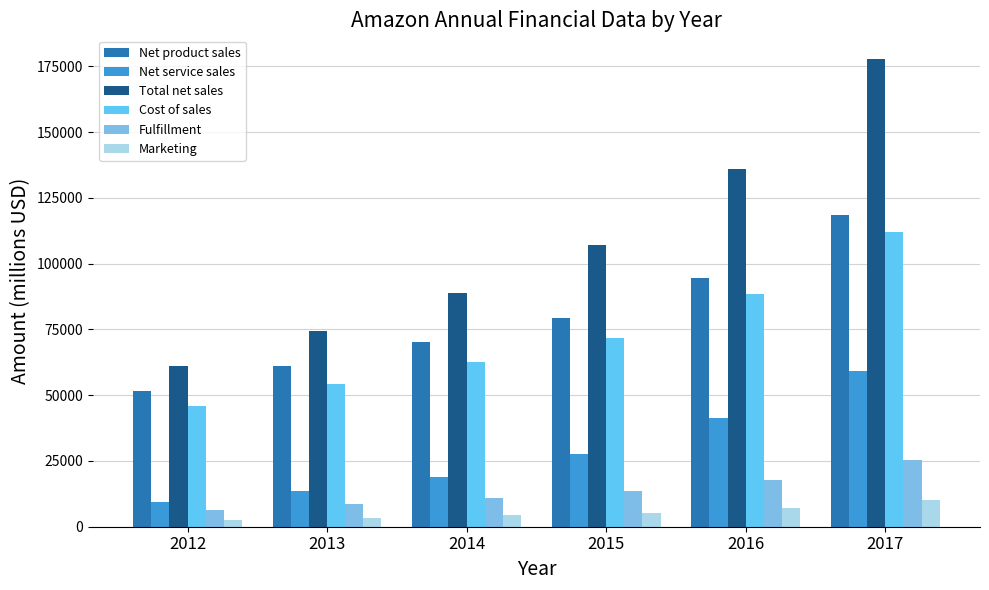

Which category has the highest value across all series?

2017